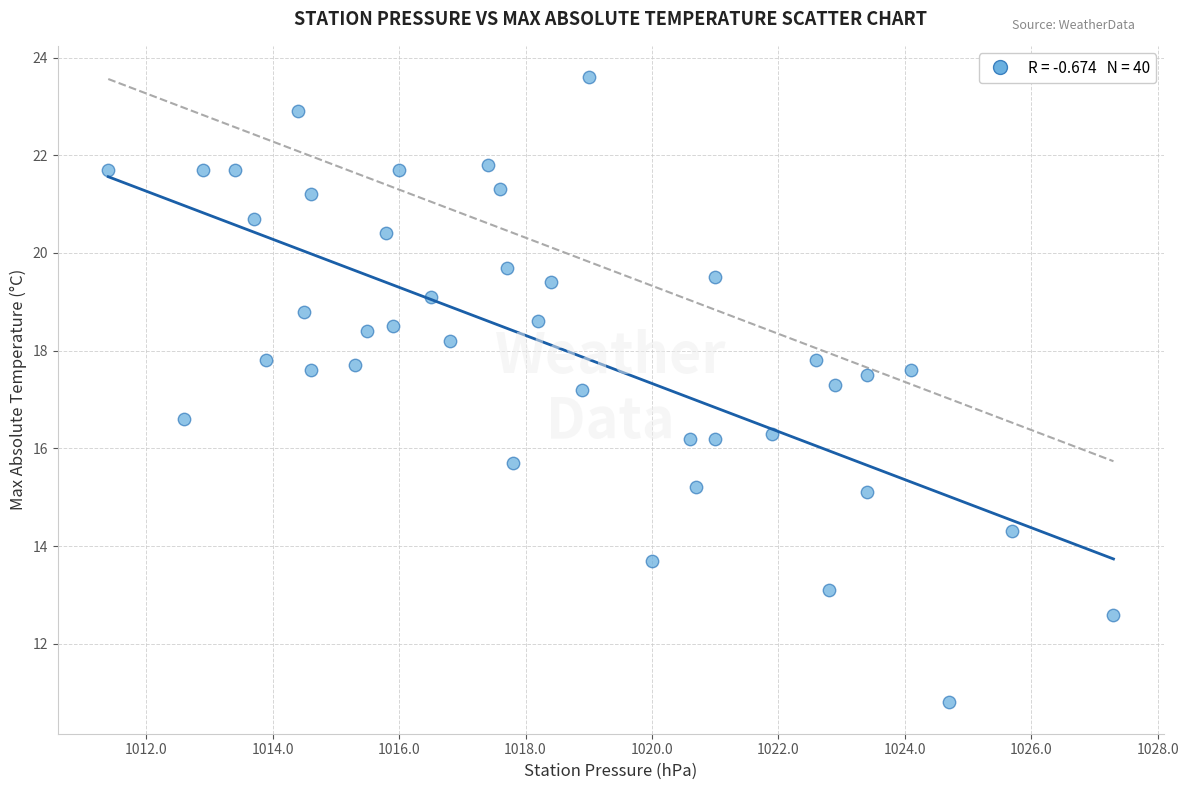

What is the range of Y values (max minus min)?

12.8